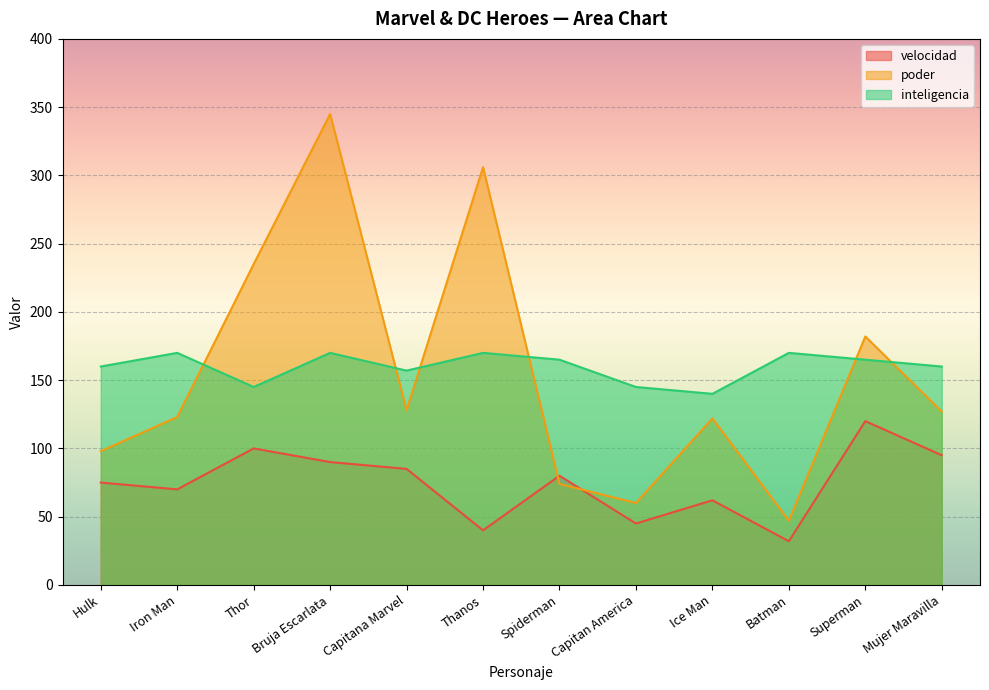

At which category is the sum across all series the highest?

Bruja Escarlata